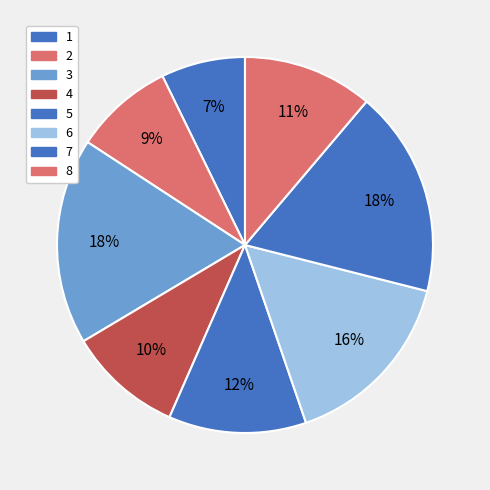

Is there a majority slice in this chart?

No